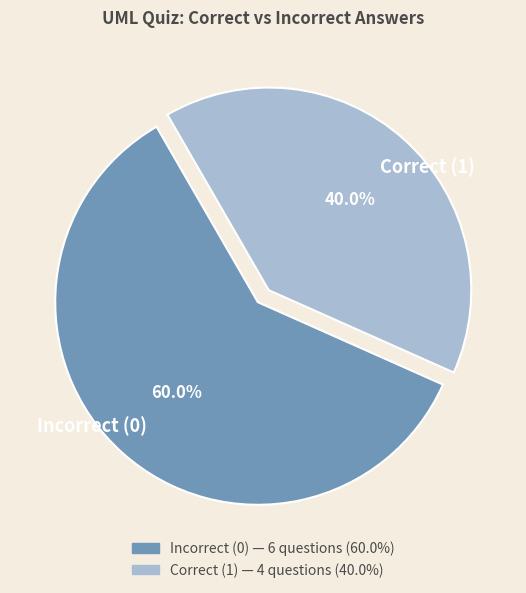

Rank the categories by value from highest to lowest.

Incorrect (0), Correct (1)